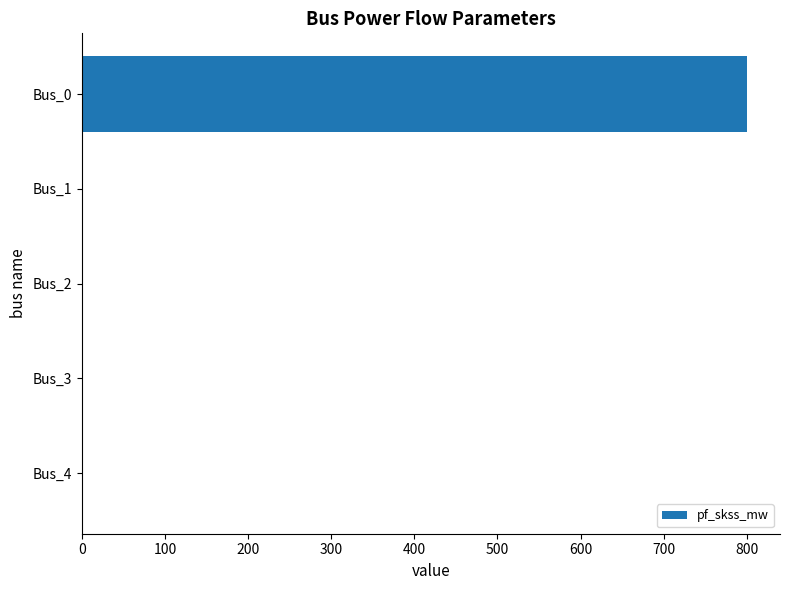

What is the sum of all values?

800.0